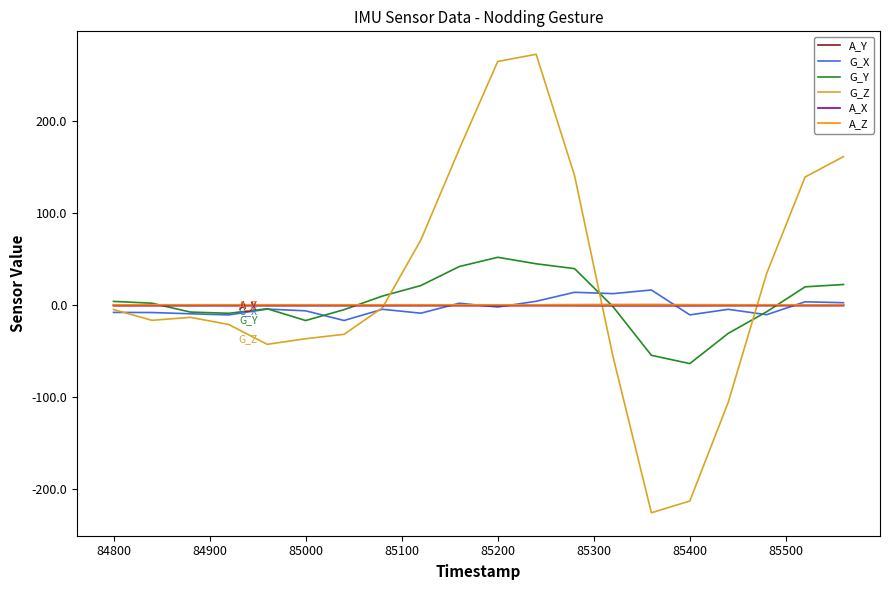

Which series has the widest spread of values?

G_Z